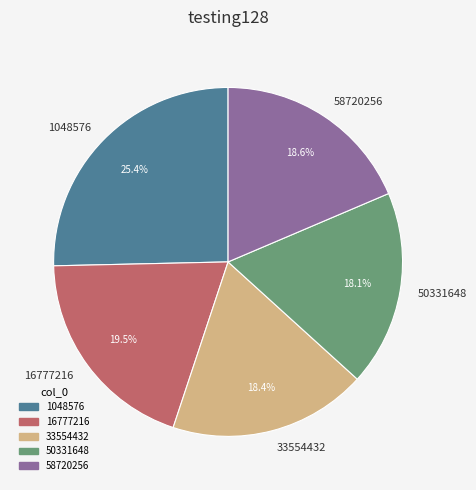

Count the number of slices in the pie.

5